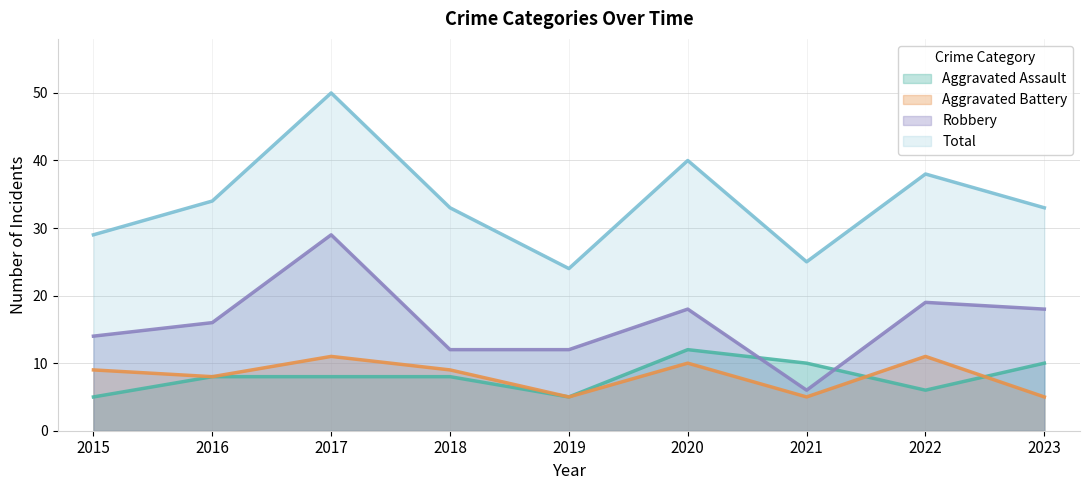

How many values in the Robbery series exceed 16?

4